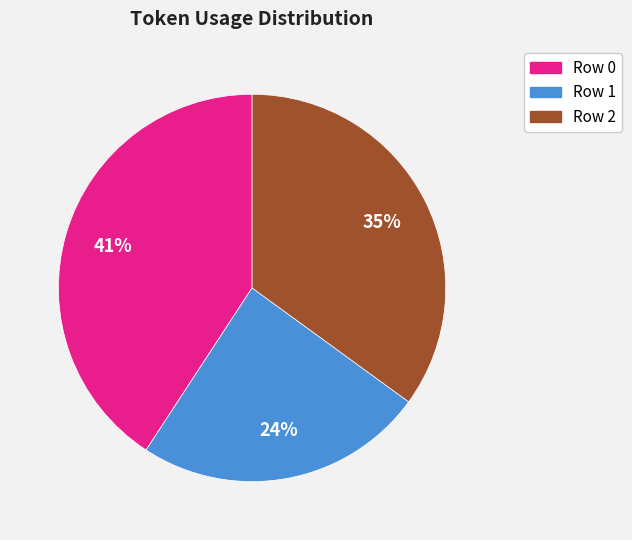

To the nearest percent, what is the difference between the largest and smallest slice percentages?

17%